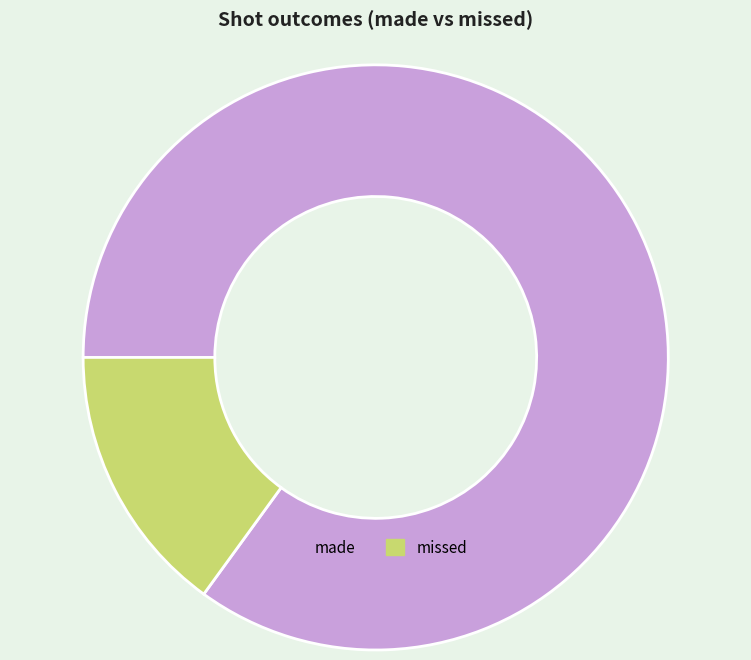

Which category has the biggest portion of the pie?

made